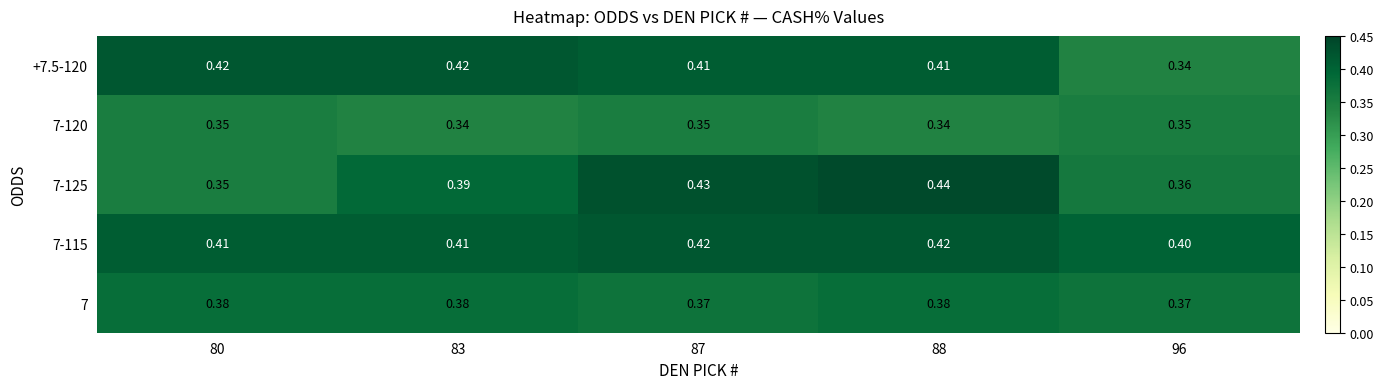

Is the value of 7-125 at 88 greater than the value of +7.5-120 at 83?

Yes